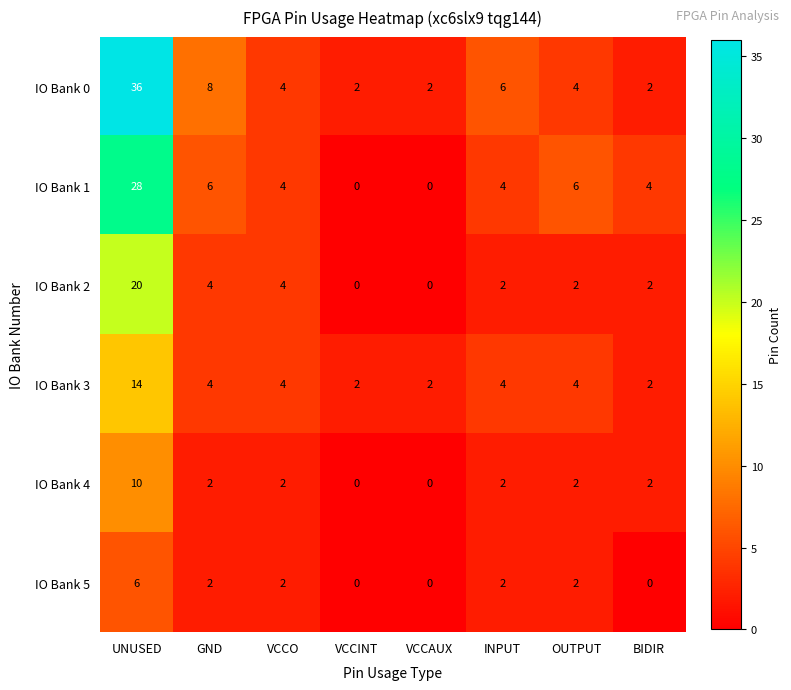

Which series has the largest total across all categories?

IO Bank 0